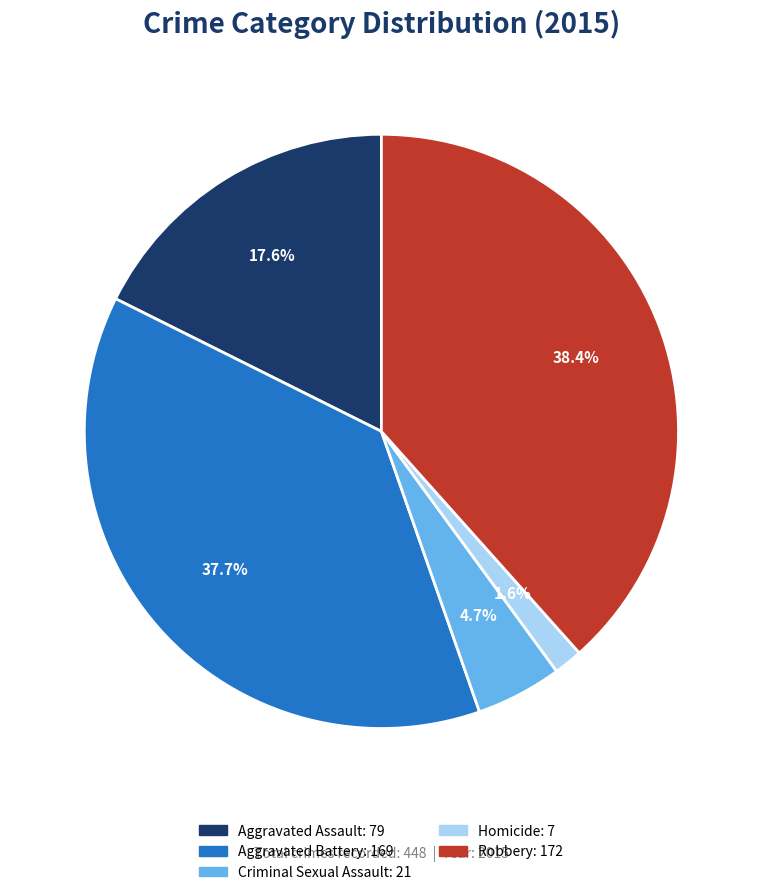

To the nearest percent, what percentage of the pie is Aggravated Assault?

18%